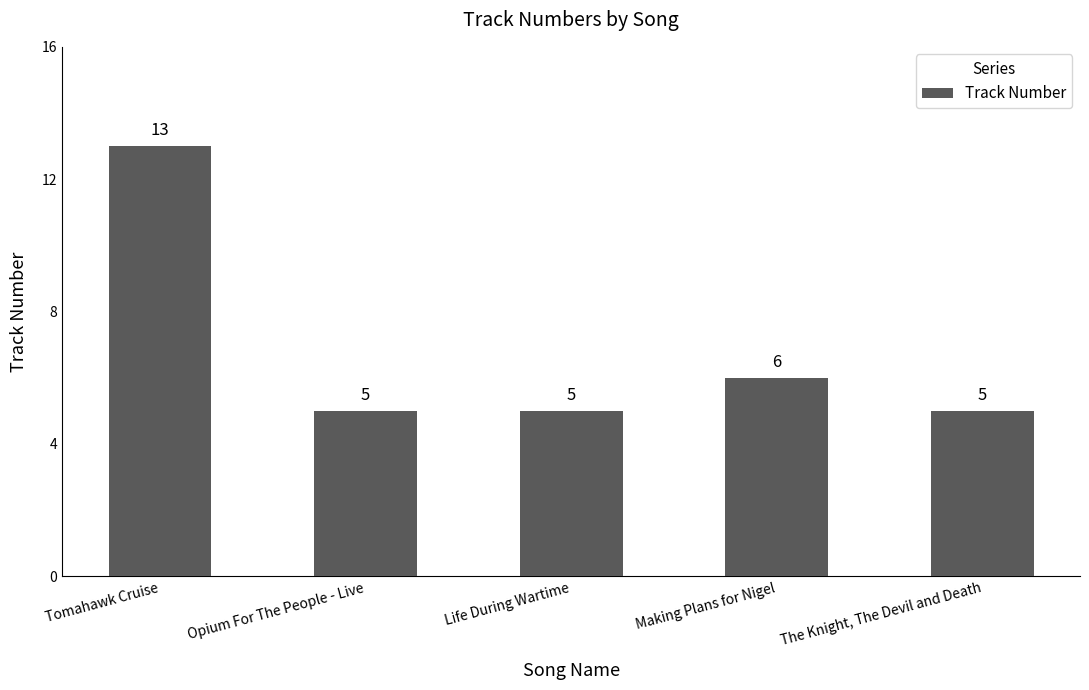

True or false: the data shows 3 at Making Plans for Nigel.

False